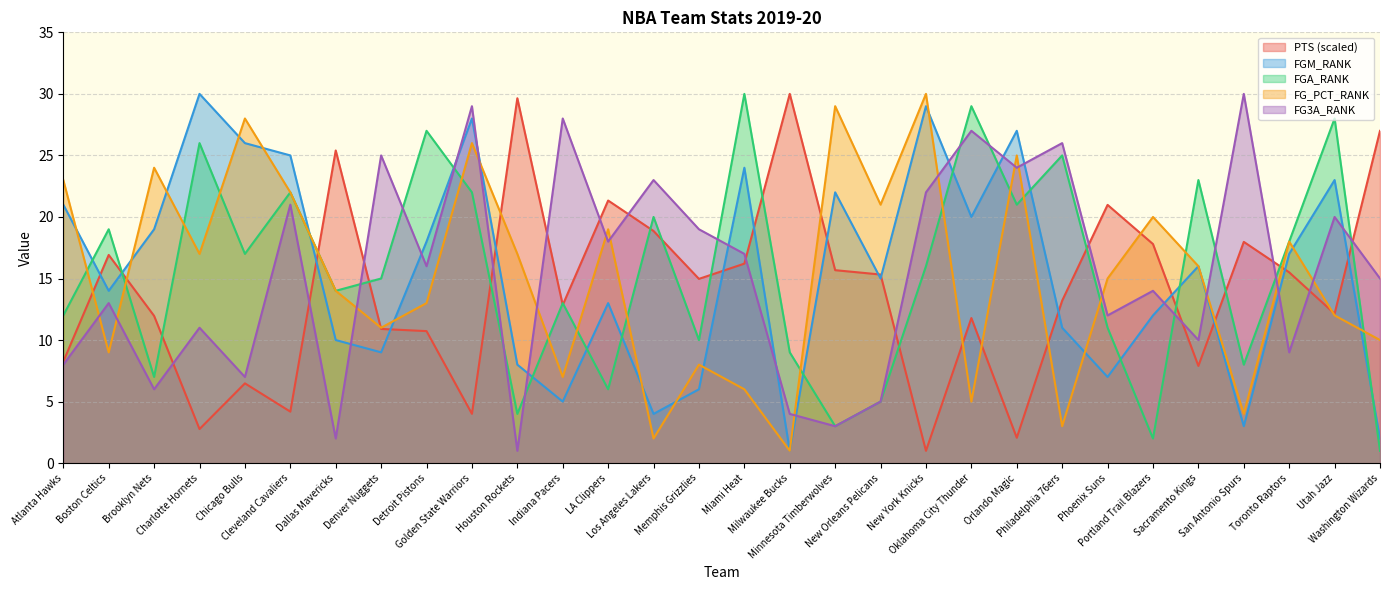

What is the sum of the PTS values at Golden State Warriors and Portland Trail Blazers?

21.8